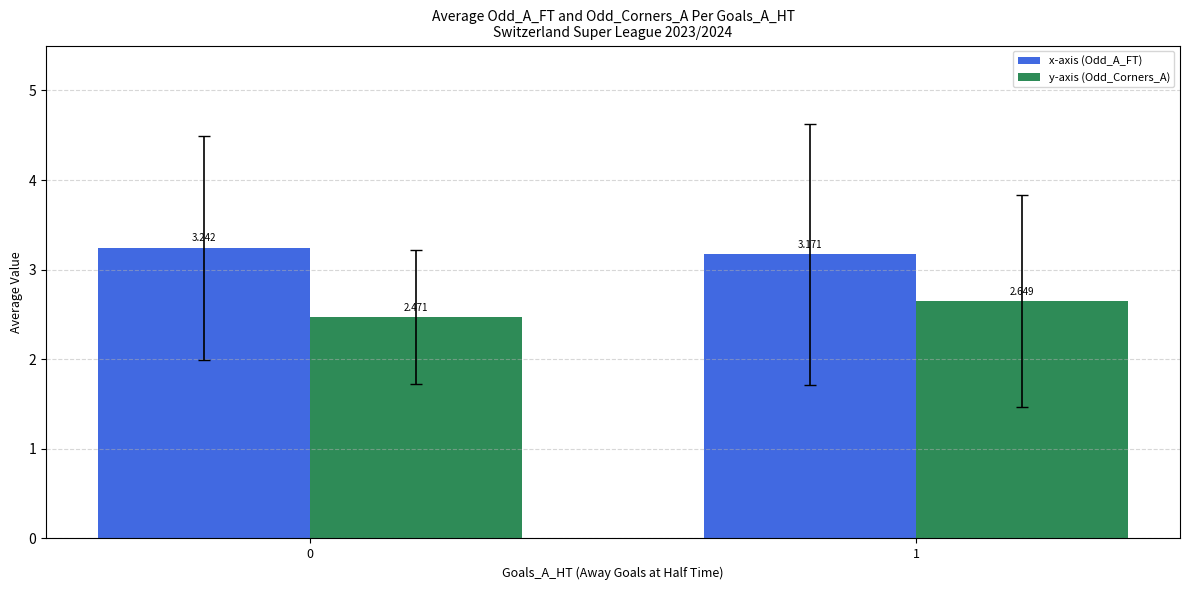

What is the spread (max minus min) of values at 0?

0.8